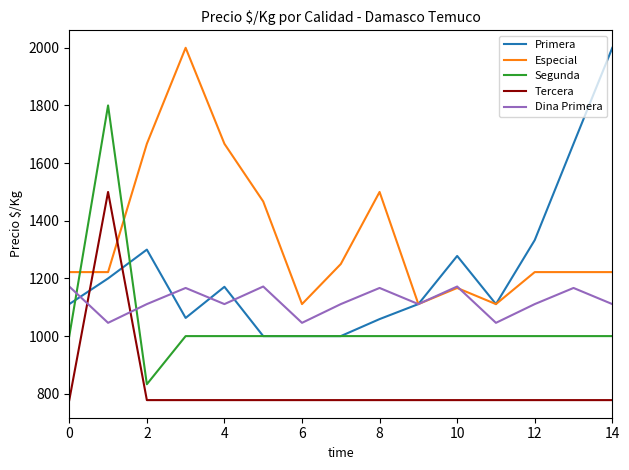

List the series in order of their overall mean, highest first.

Especial, Primera, Dina Primera, Segunda, Tercera